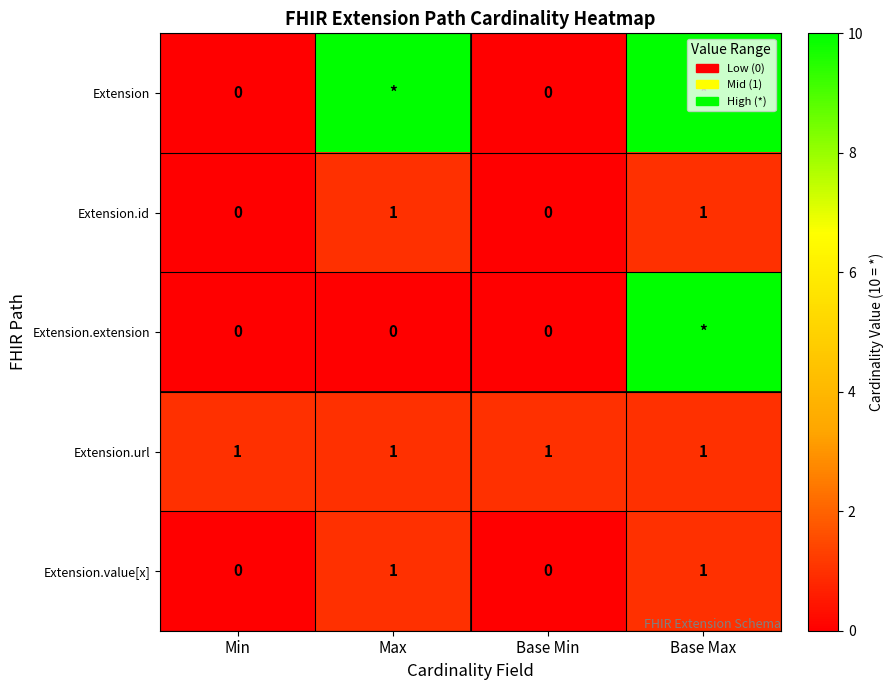

What is the sum of the Extension.id values at Base Min and Base Max?

1